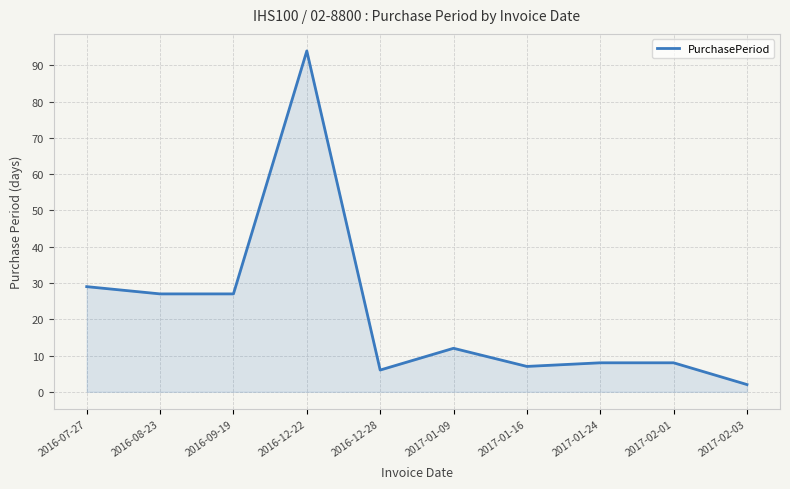

What is the change in value from 2016-07-27 to 2016-12-22?

+65